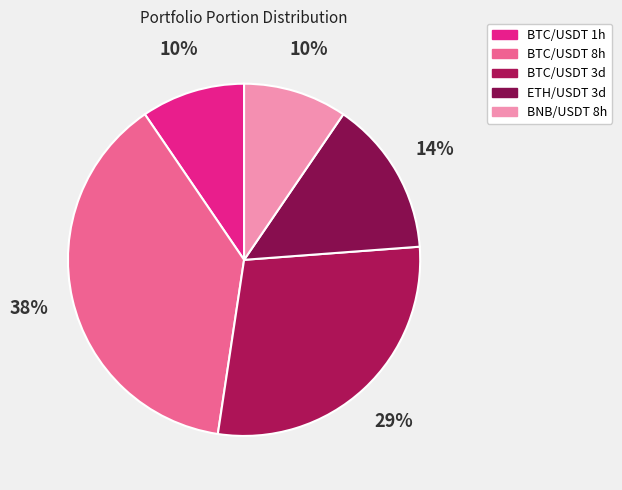

Combined, what portion of the pie is BNB/USDT 8h and BTC/USDT 1h?

19.0%